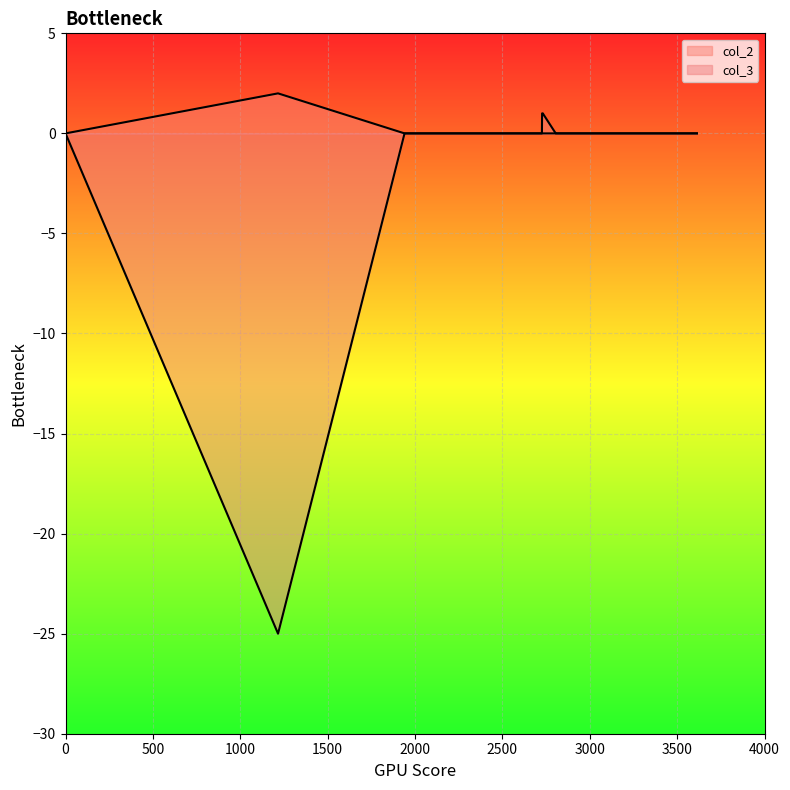

True or false: col_2 and col_3 intersect in this chart.

False